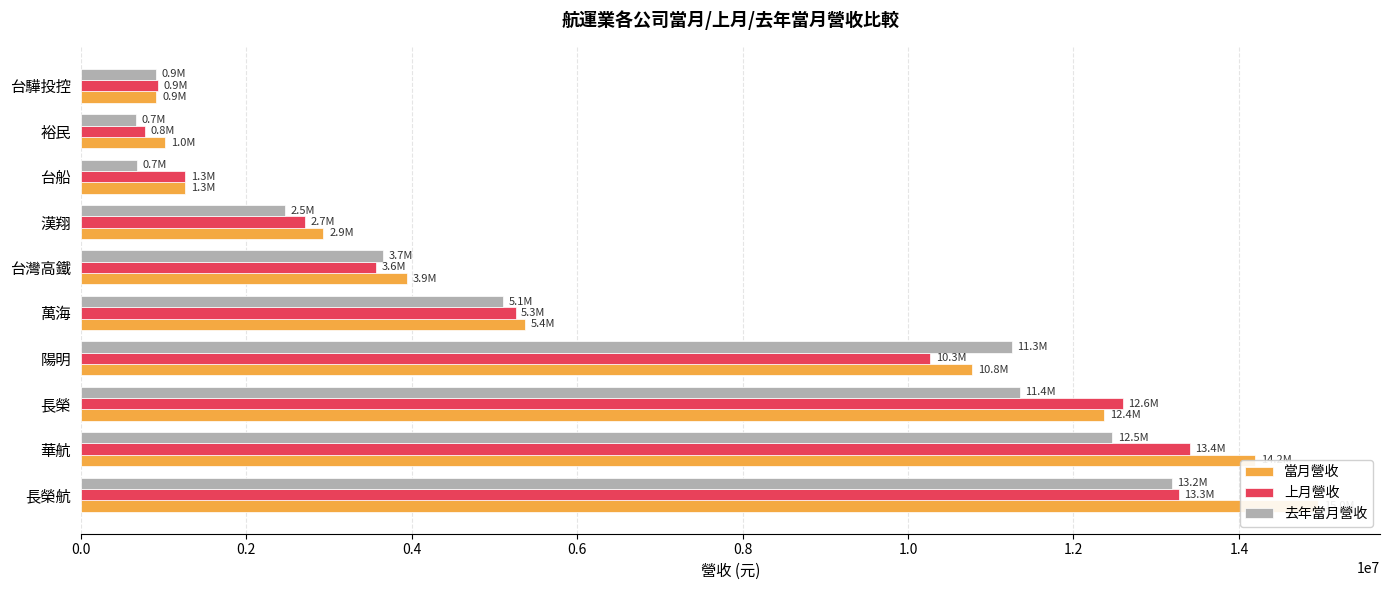

What position from the right is 0.4?

8